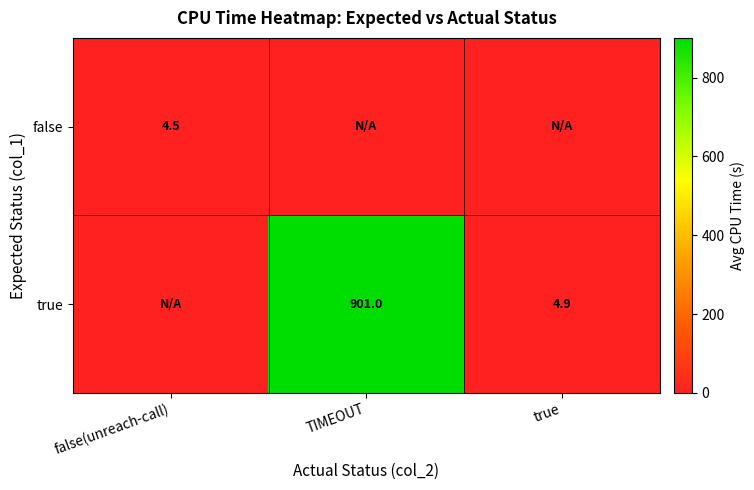

True or false: false has a value of 2.4 at false(unreach-call).

False